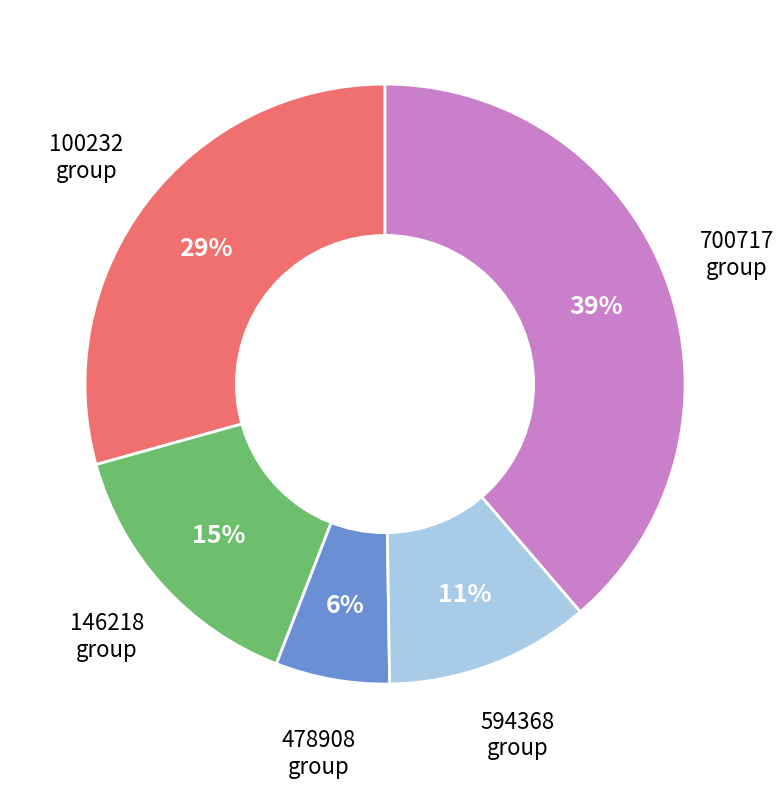

Count the number of slices in the pie.

5